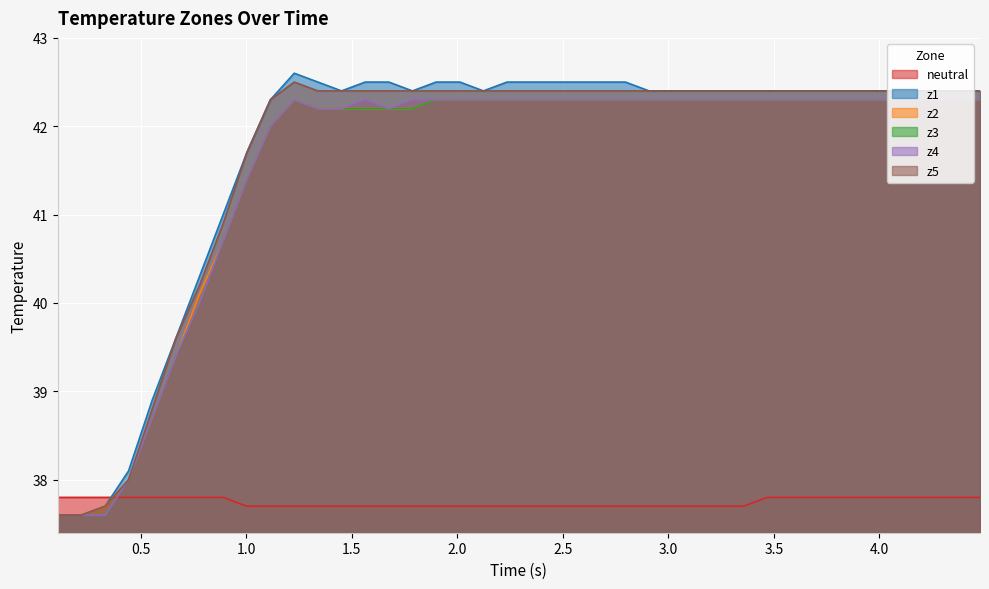

What is the difference between the maximum and minimum values in the z4 series?

4.7